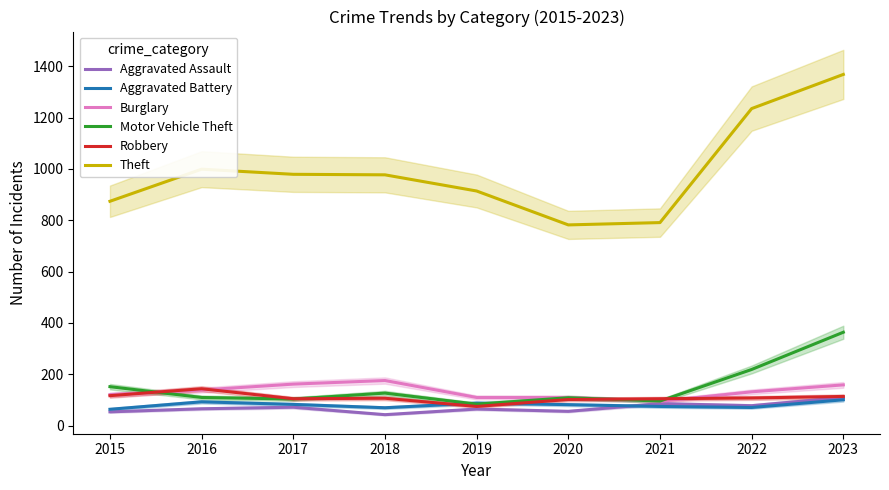

In Burglary, how many points are higher than both neighbors (excluding endpoints)?

1